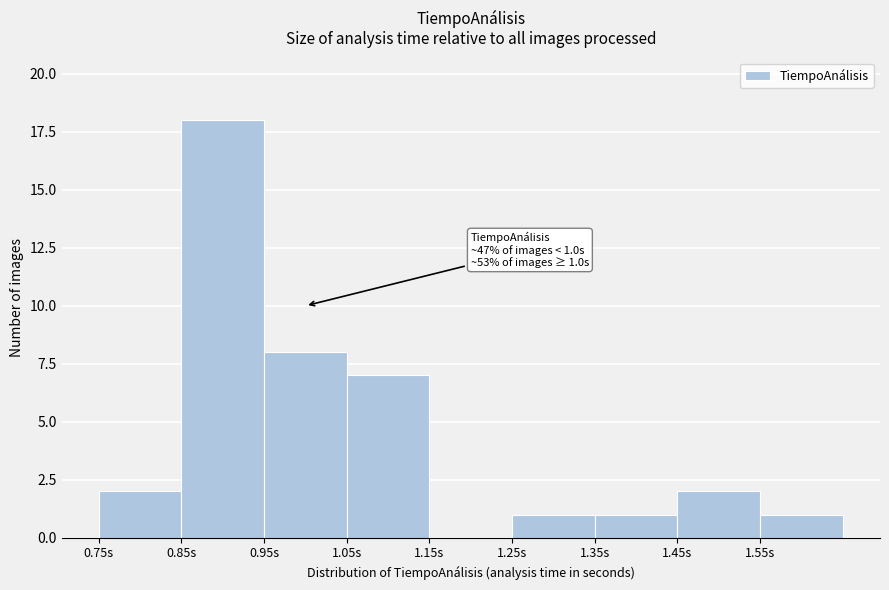

Over which range of the x-axis is the bar tallest?

0.85 to 0.95